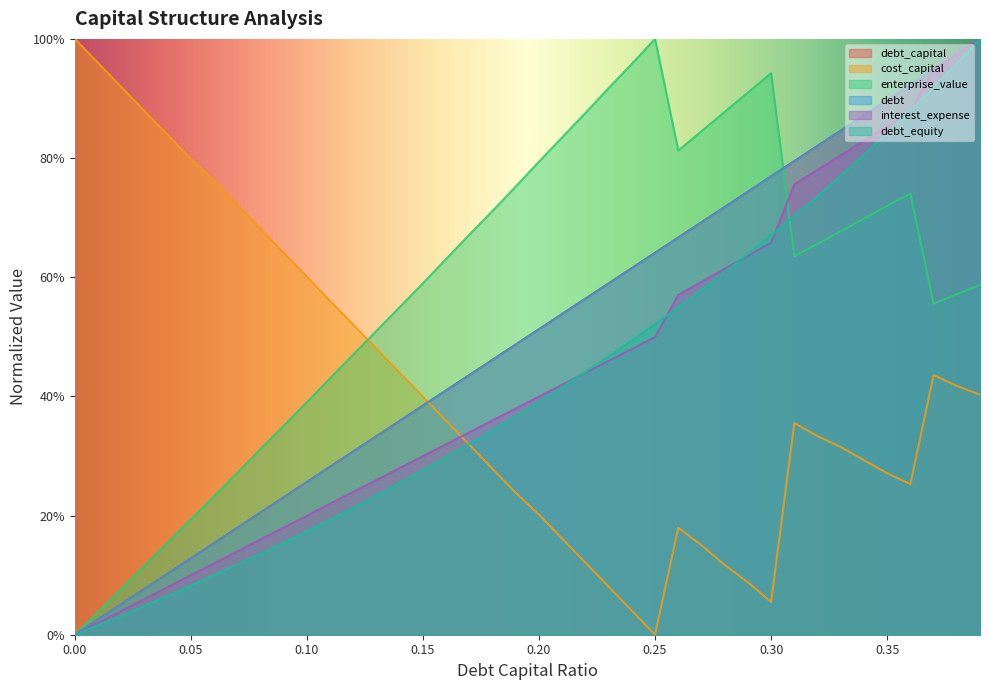

How many values in interest_expense are above zero?

39